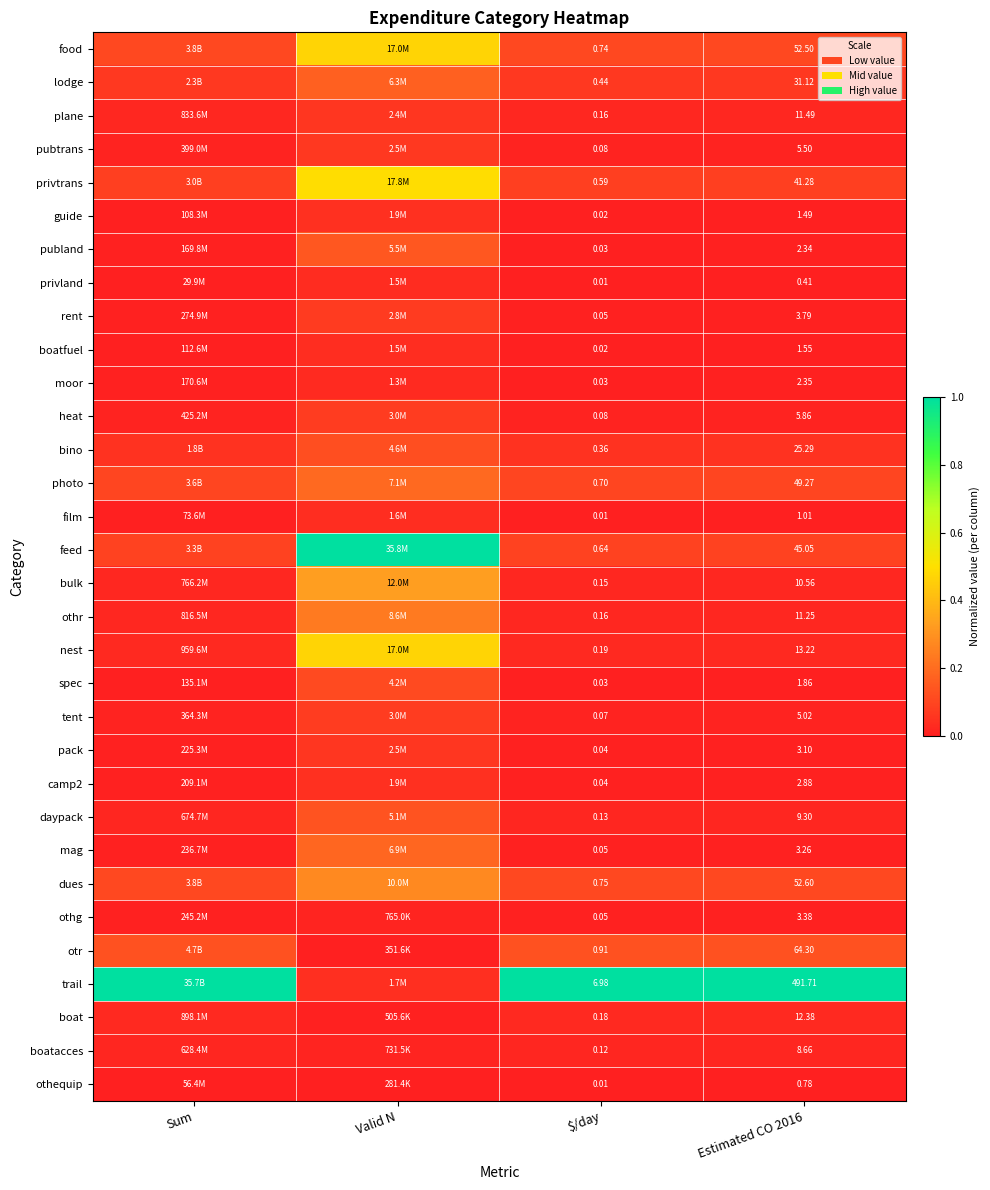

What is the total value across all series at Estimated CO 2016?

974.6